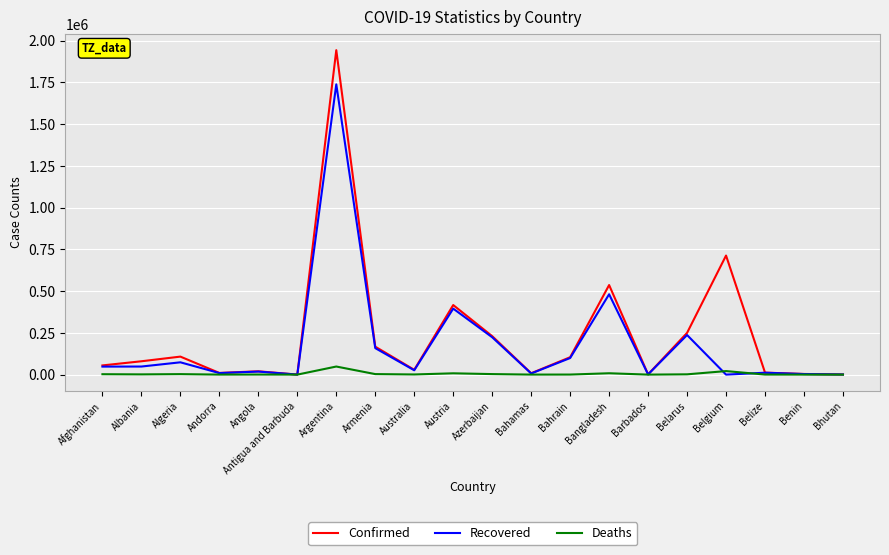

What is the difference between the maximum and minimum values in the Deaths series?

48425